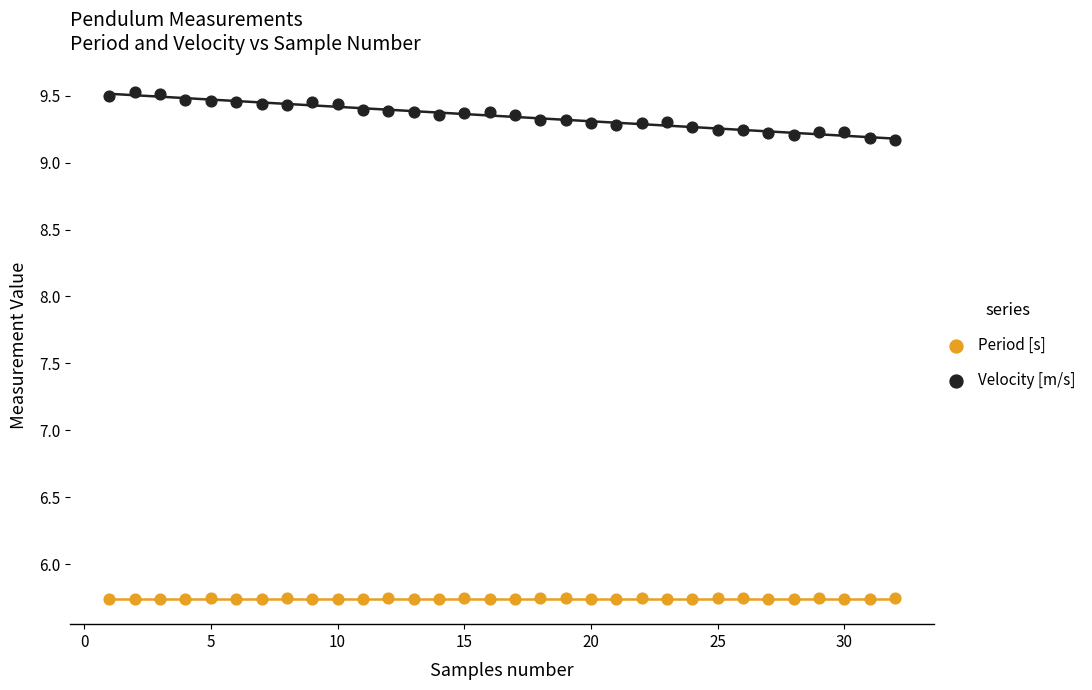

Which series contains the highest Y value?

Velocity [m/s]